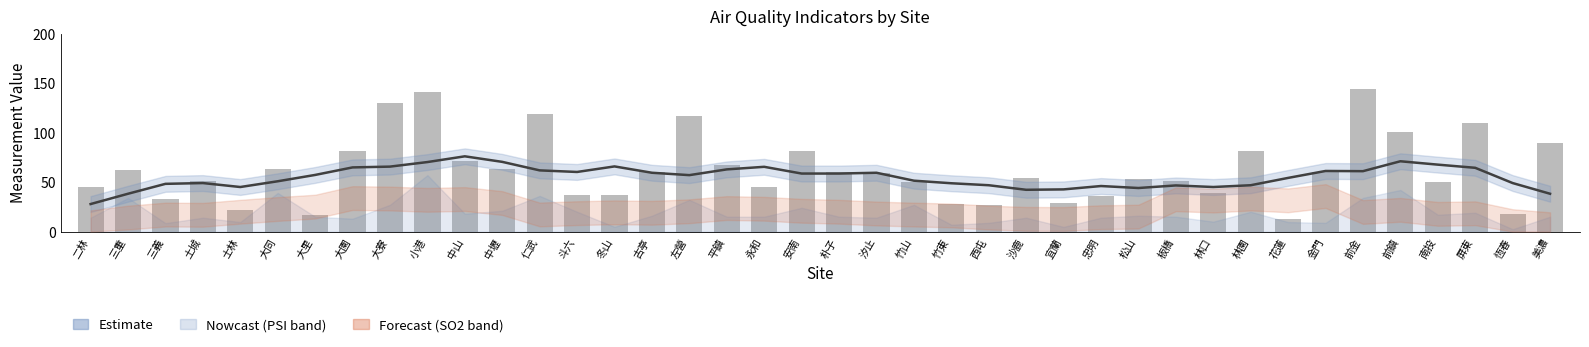

Are the bars grouped side by side (vs. stacked)?

Yes